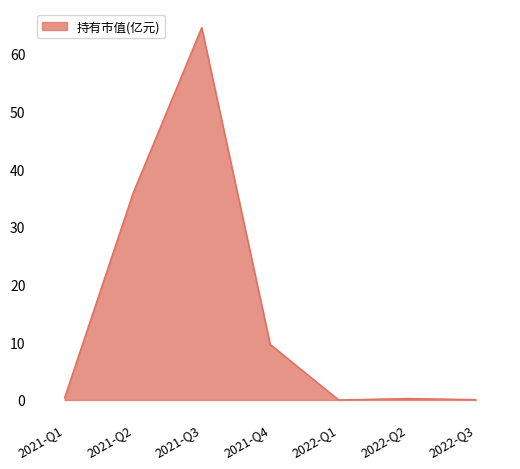

What is the sum of the values at 2021-Q2 and 2021-Q3?

100.4